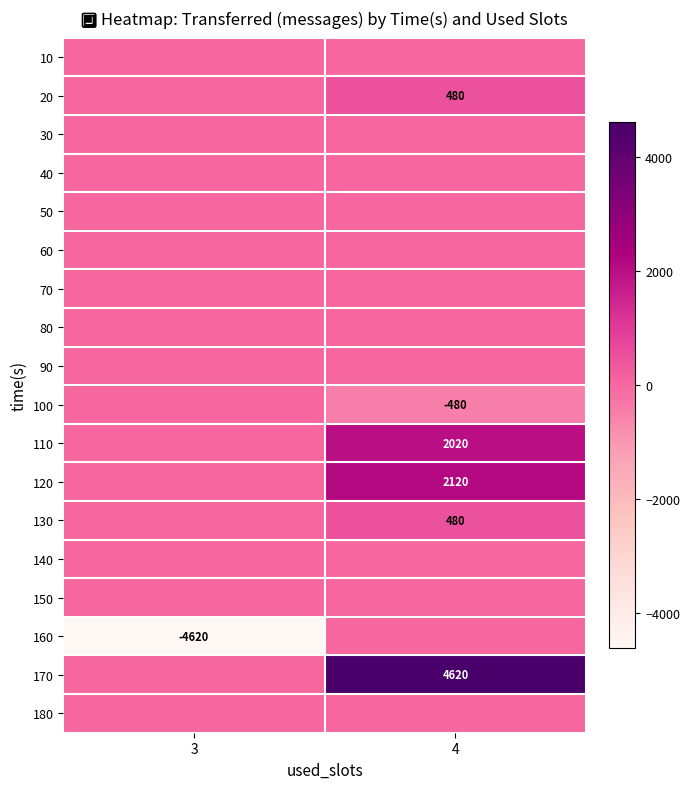

Which has a higher value, 4 or 3?

4